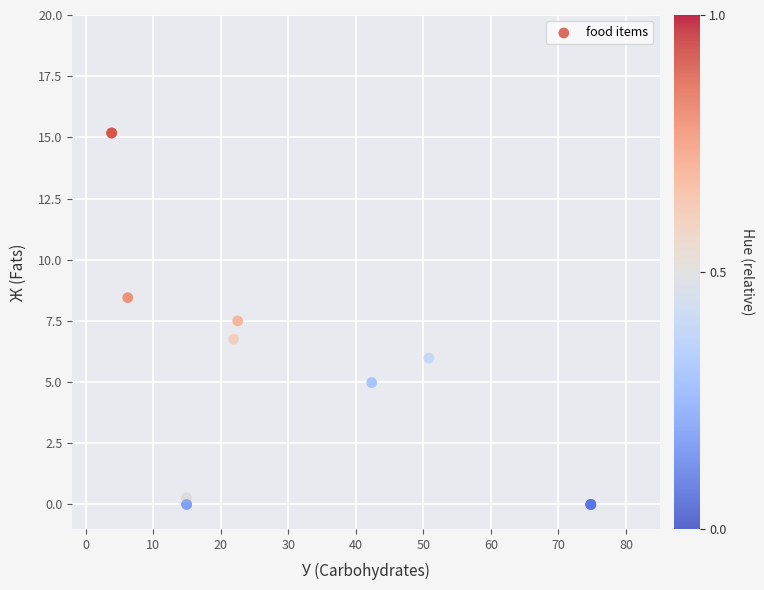

What Y value in the scatter plot is closest to 7?

6.8